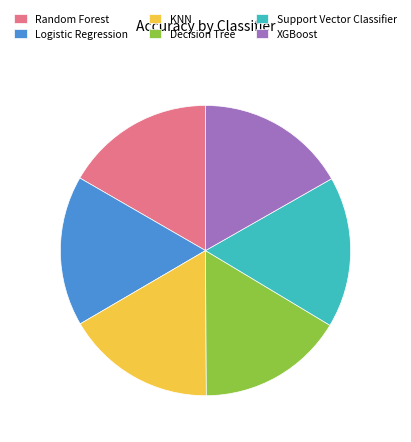

Is the sum of Support Vector Classifier and XGBoost greater than half?

No